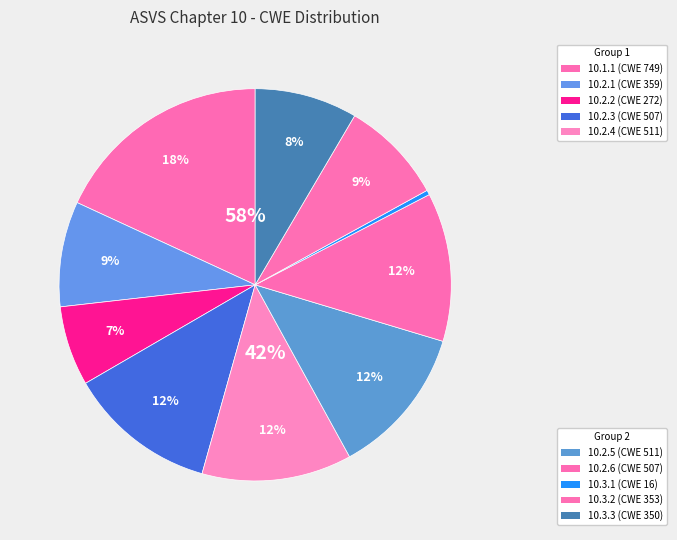

To the nearest percent, what is the difference between the 10.3.1 and 10.2.4 slice percentages?

12%